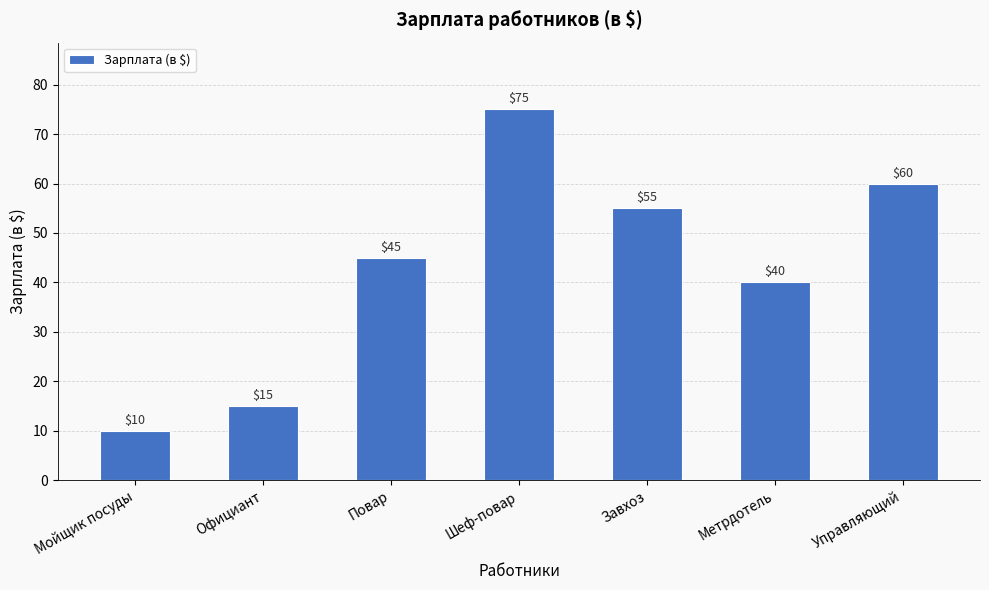

How many data points does each series have?

7